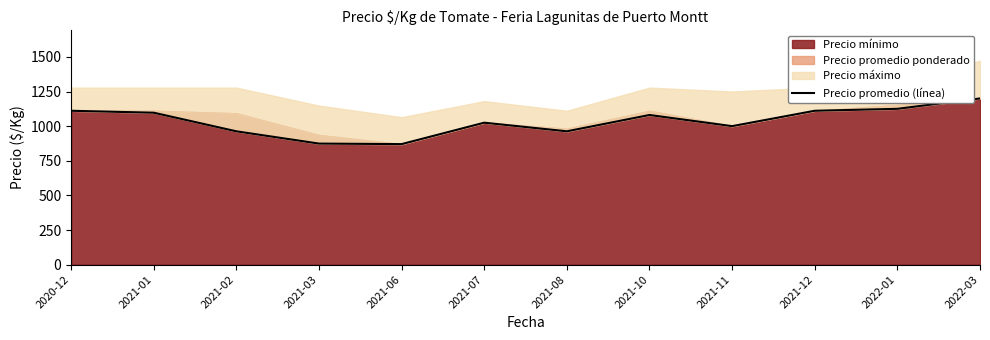

What is the sum of the values at 2021-07 and 2022-01?

2150.0